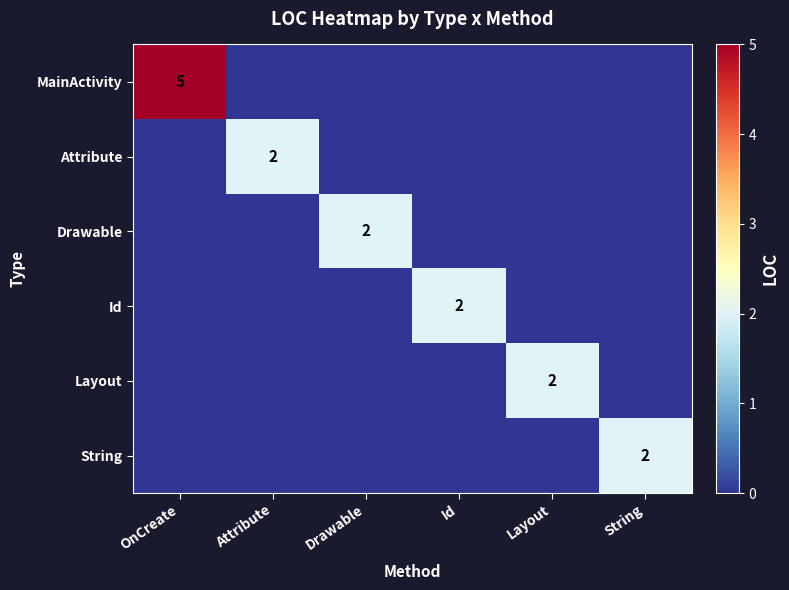

What is the difference between the maximum and minimum values in the Layout series?

2